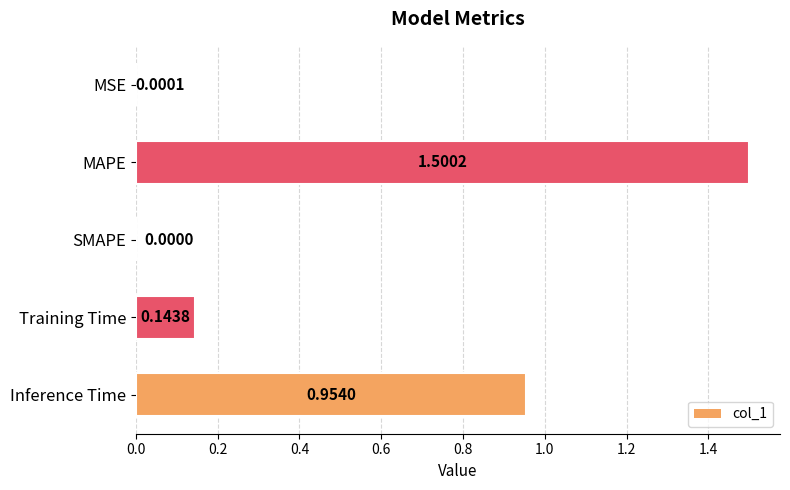

Which has a higher value, MSE or Inference Time?

Inference Time